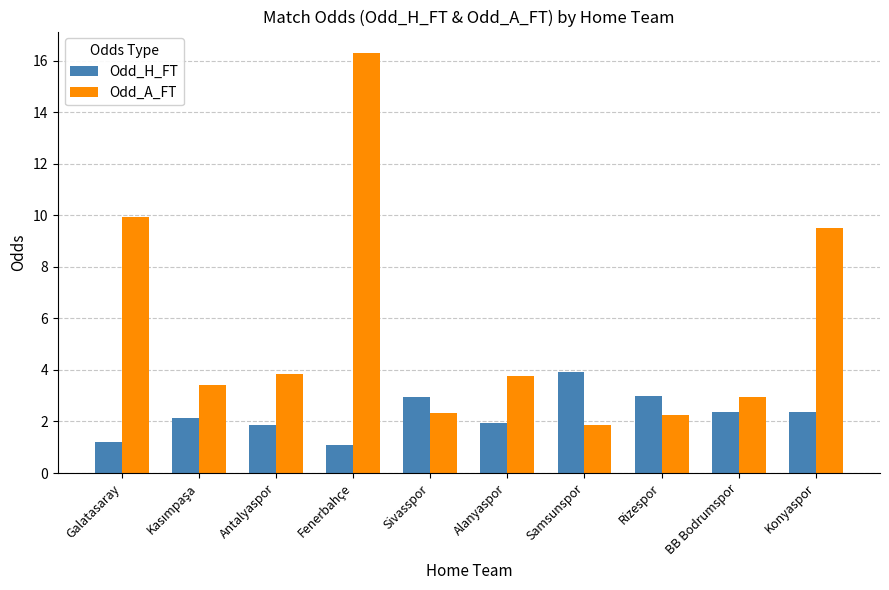

What is the difference between the Odd_H_FT values at Antalyaspor and Galatasaray?

0.6